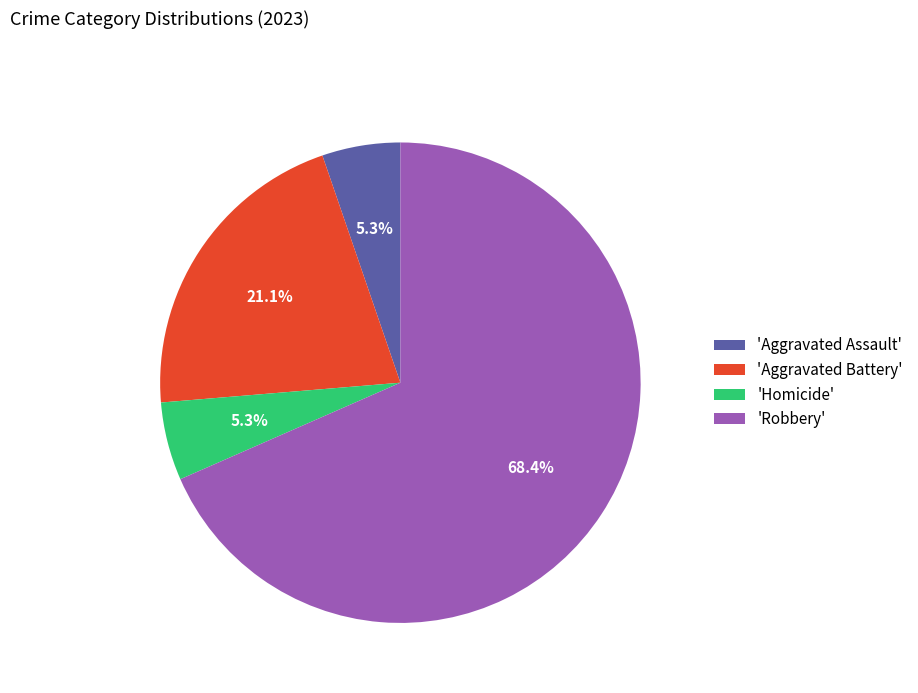

What portion of the pie excludes 'Aggravated Battery'?

78.9%